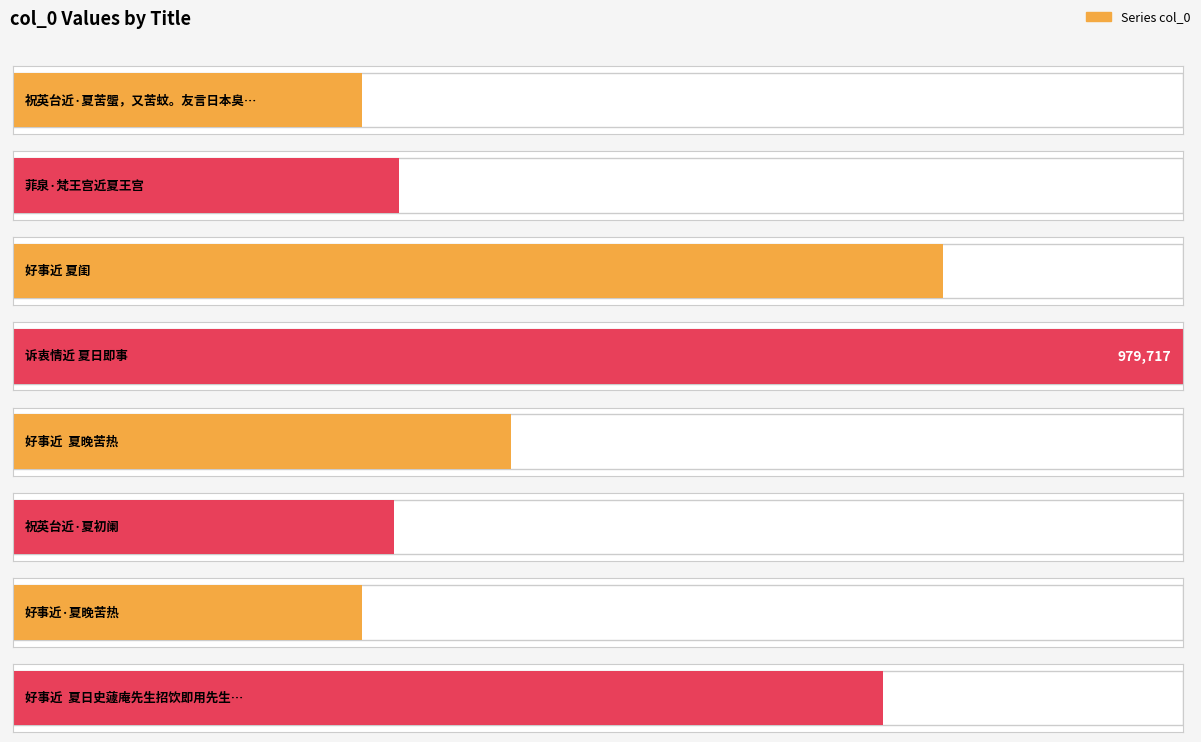

How many bars are there in total?

8